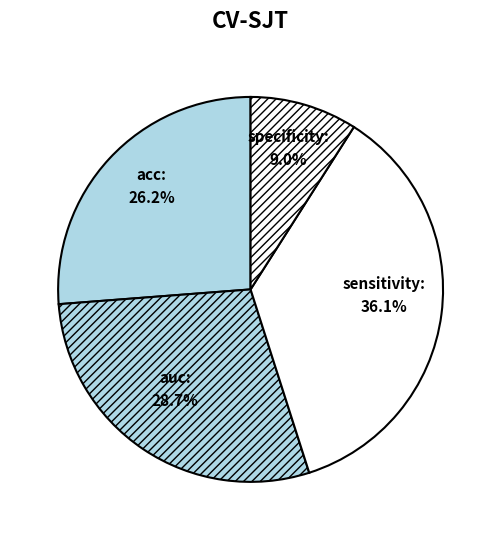

Count the number of slices in the pie.

4